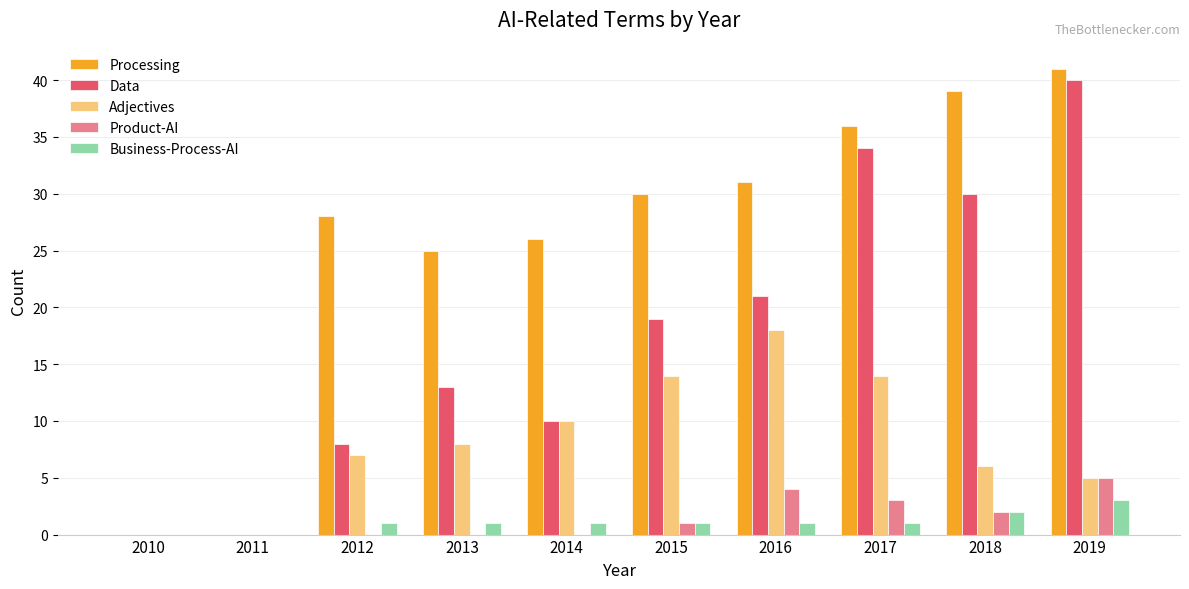

Is it true that Adjectives equals 10 at 2012?

False